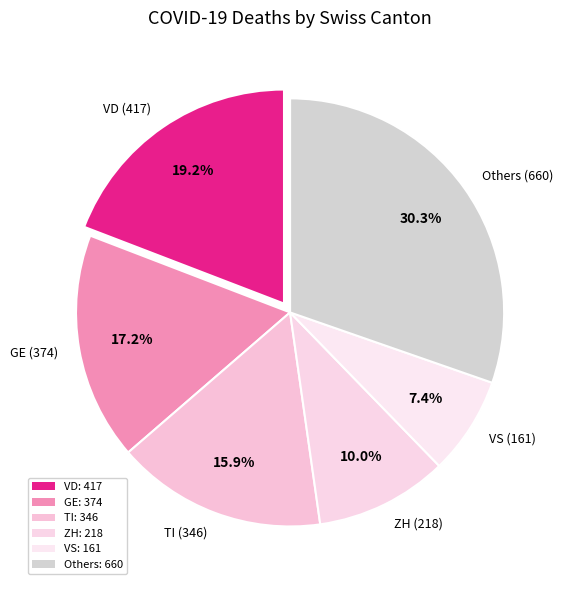

How many segments does this pie chart have?

6